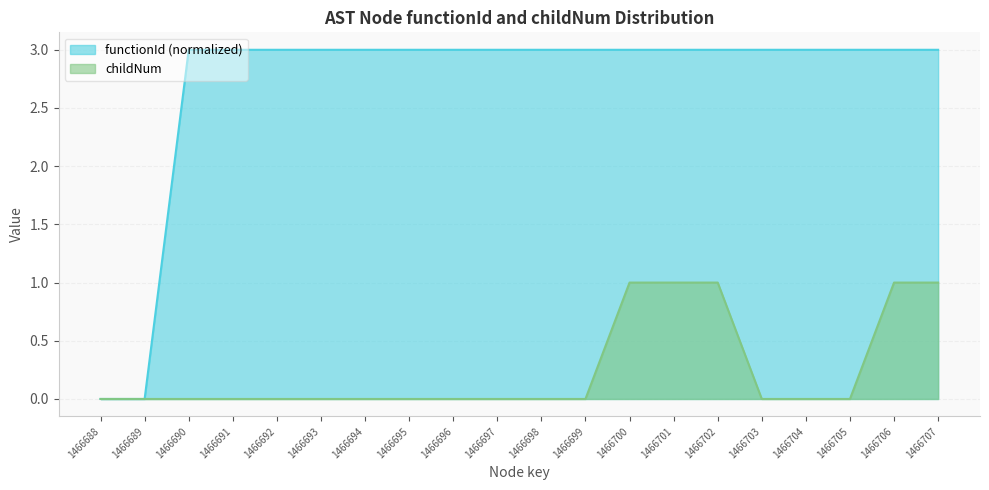

Reading left to right, list all the values displayed in this chart.

functionId: 1466688=0.0	1466689=0.0	1466690=3.0	1466691=3.0	1466692=3.0	1466693=3.0	1466694=3.0	1466695=3.0	1466696=3.0	1466697=3.0	1466698=3.0	1466699=3.0	1466700=3.0	1466701=3.0	1466702=3.0	1466703=3.0	1466704=3.0	1466705=3.0	1466706=3.0	1466707=3.0
childNum: 1466688=0.0	1466689=0.0	1466690=0.0	1466691=0.0	1466692=0.0	1466693=0.0	1466694=0.0	1466695=0.0	1466696=0.0	1466697=0.0	1466698=0.0	1466699=0.0	1466700=1.0	1466701=1.0	1466702=1.0	1466703=0.0	1466704=0.0	1466705=0.0	1466706=1.0	1466707=1.0